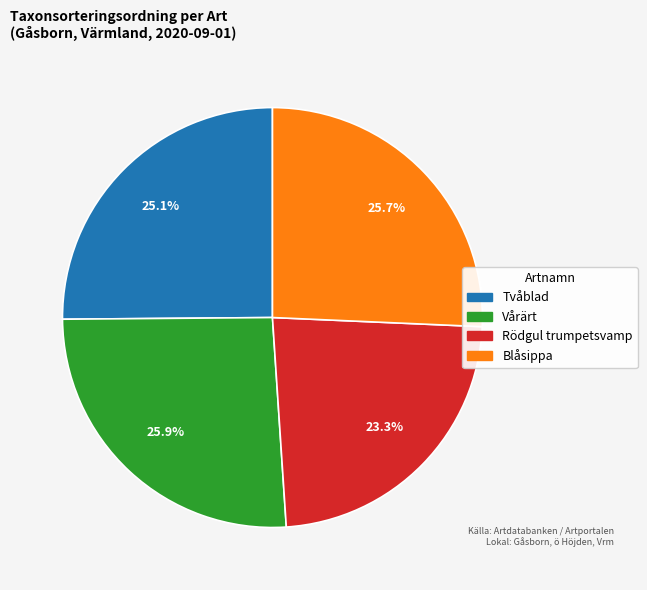

Does any single category account for the majority?

No